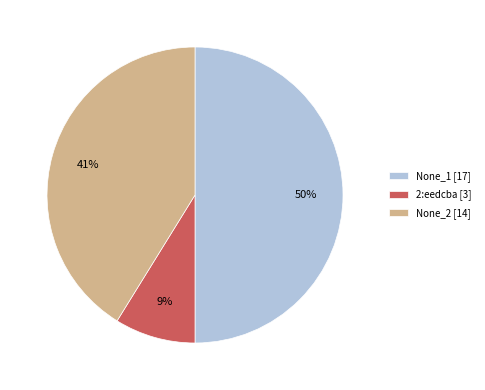

What is the ratio of the value at None_1 to the value at None_2?

1.2